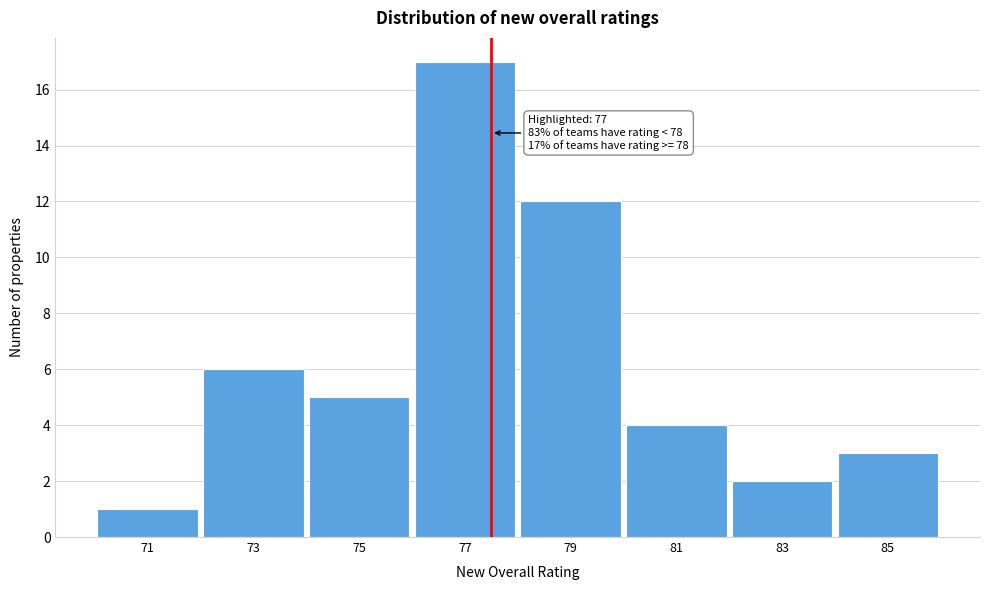

Which range on the x-axis has the tallest bar?

76 to 78